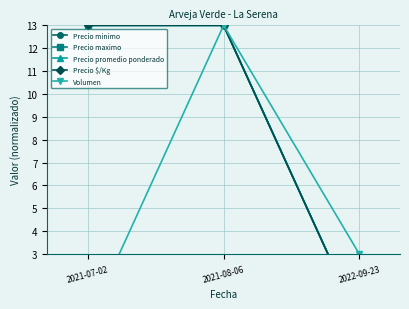

What position from the left is 2021-07-02?

1